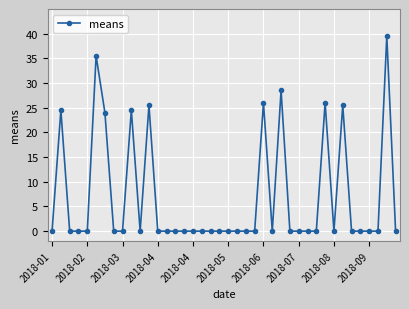

What is the value of the 39th point from the left?

39.5